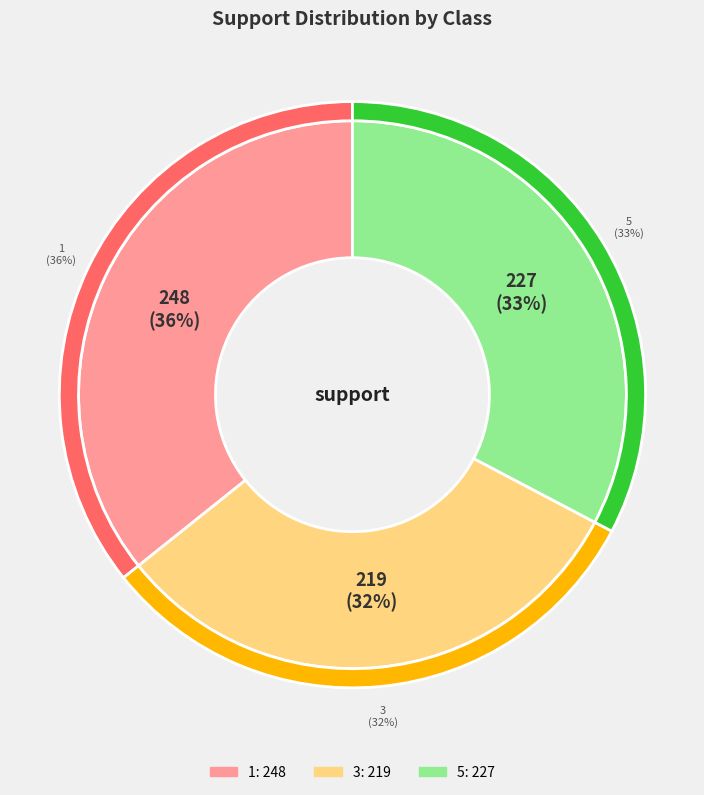

What is the ratio of the value at 1 to the value at 5?

1.1